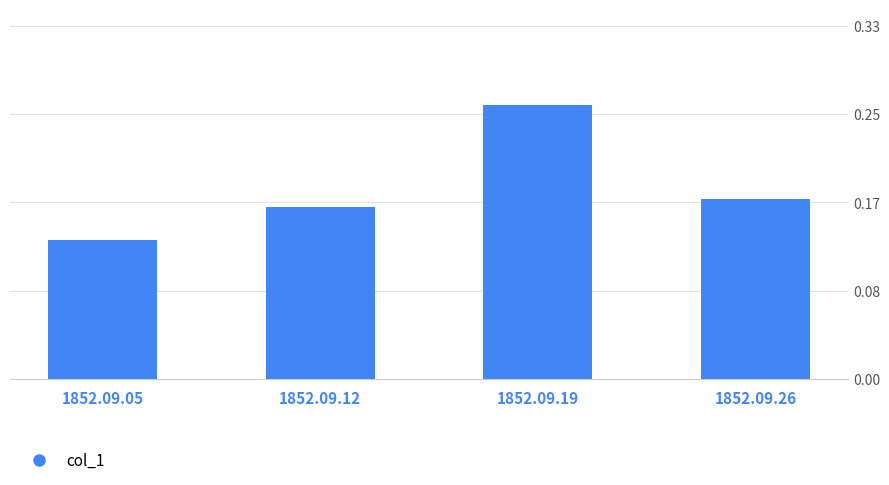

What is the maximum value shown in the chart?

0.3